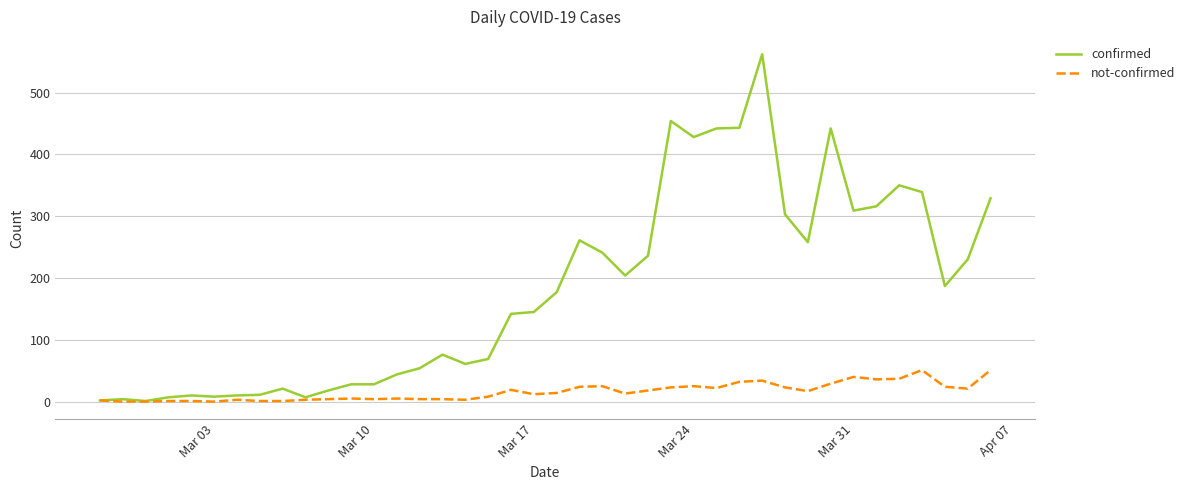

Which series has the largest total across all categories?

confirmed